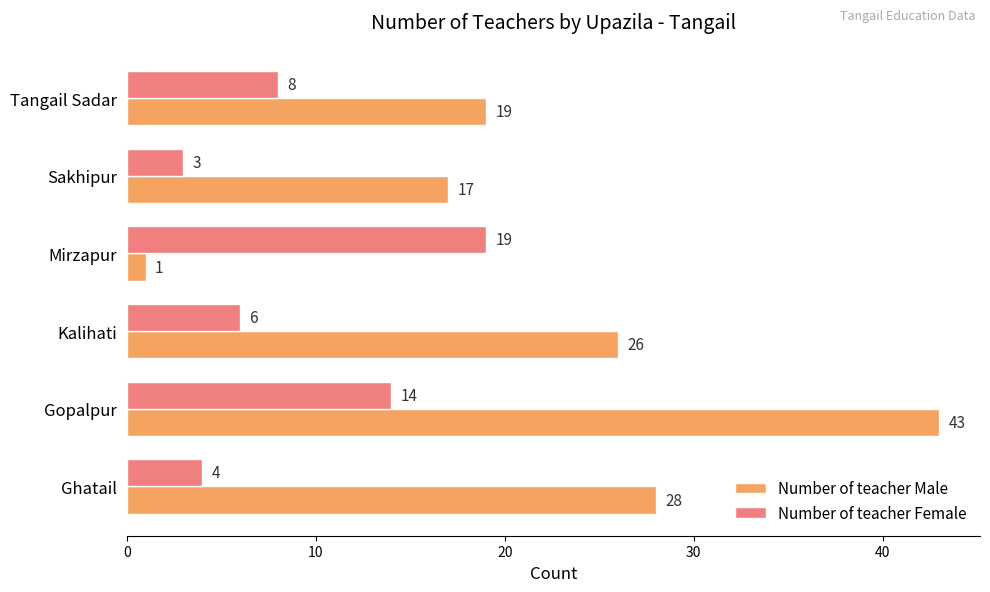

What is the difference between the maximum and minimum values in the Number of teacher Male series?

42